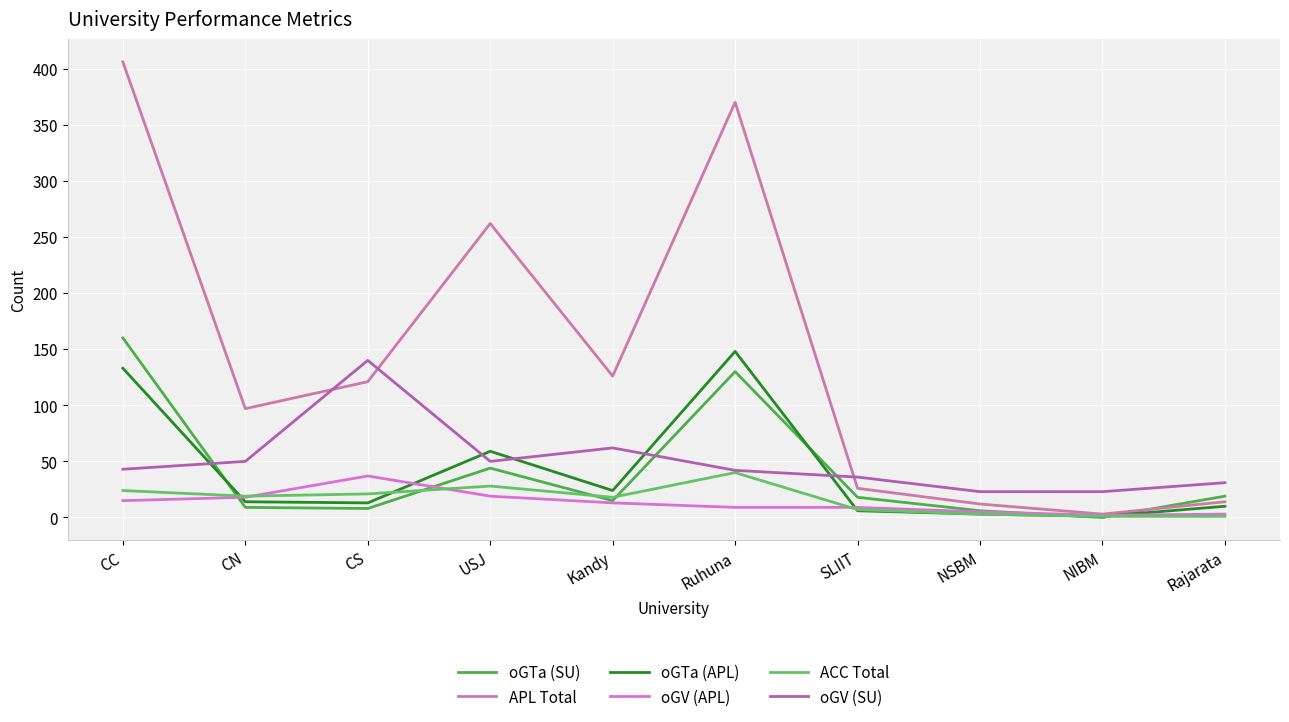

How many lines are shown in the chart?

6